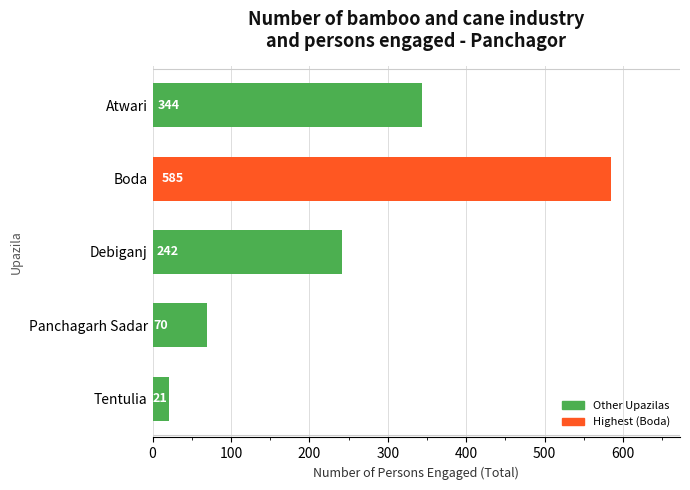

Reading top to bottom, transcribe all the data shown in this chart.

344	585	242	70	21